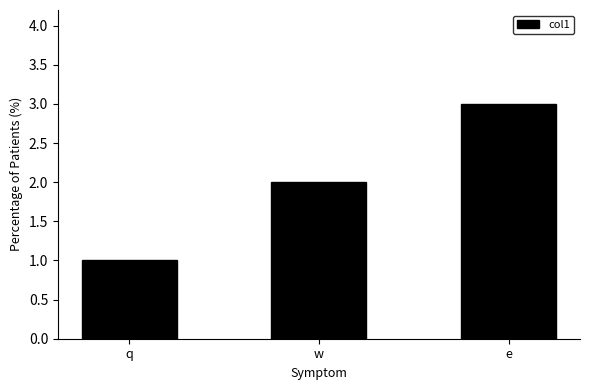

True or false: the data shows 2 at e.

False